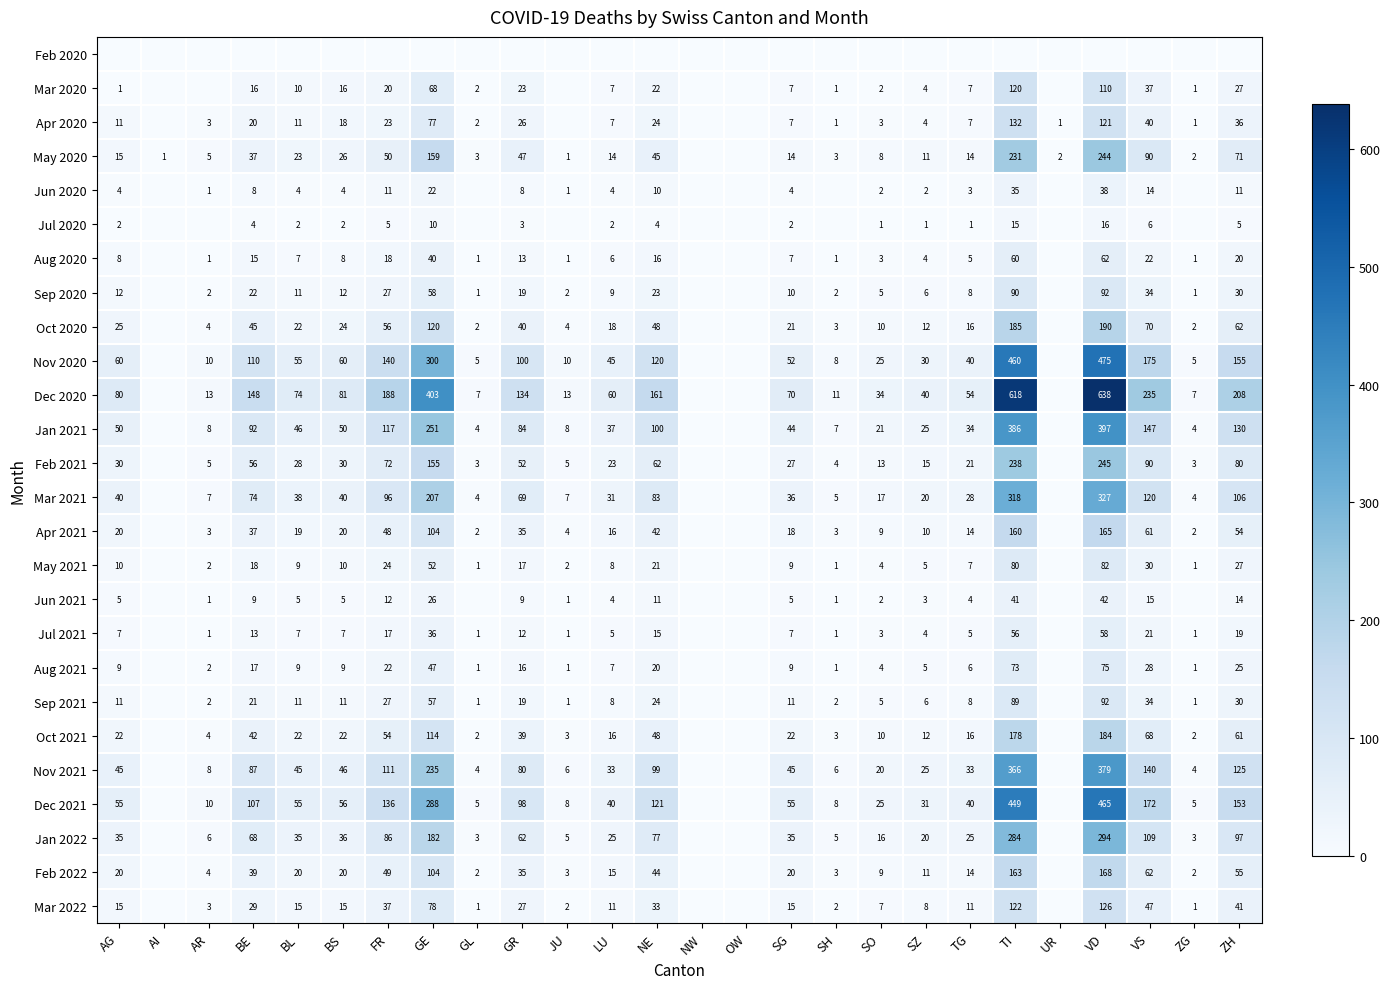

Is the value of Mar 2021 at VS greater than the value of Jun 2020 at SO?

Yes